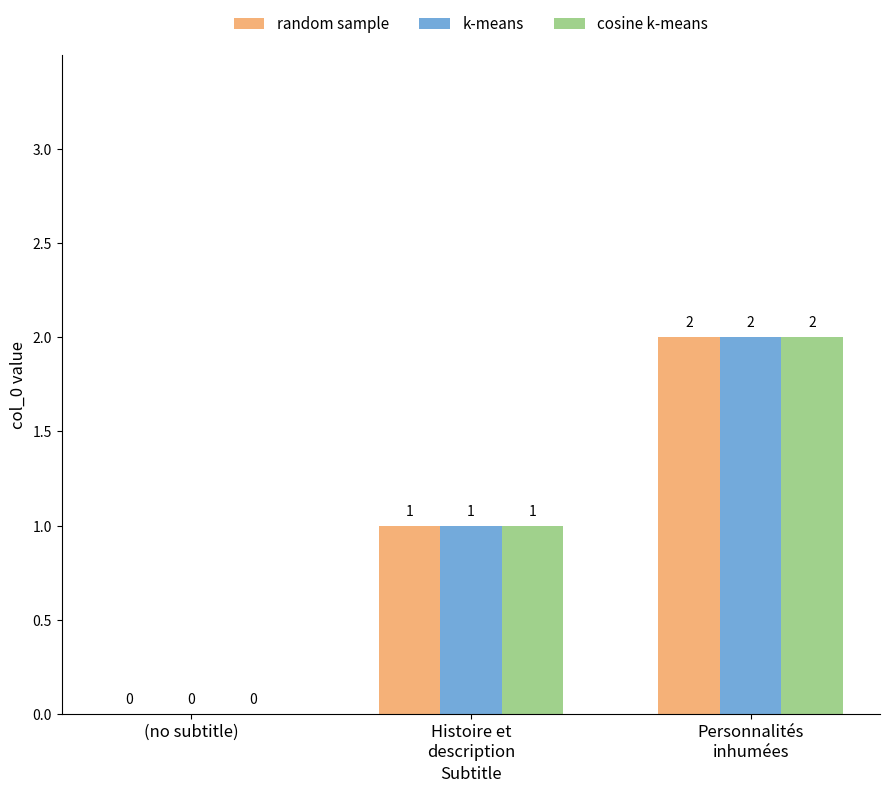

What is the greatest value displayed?

2